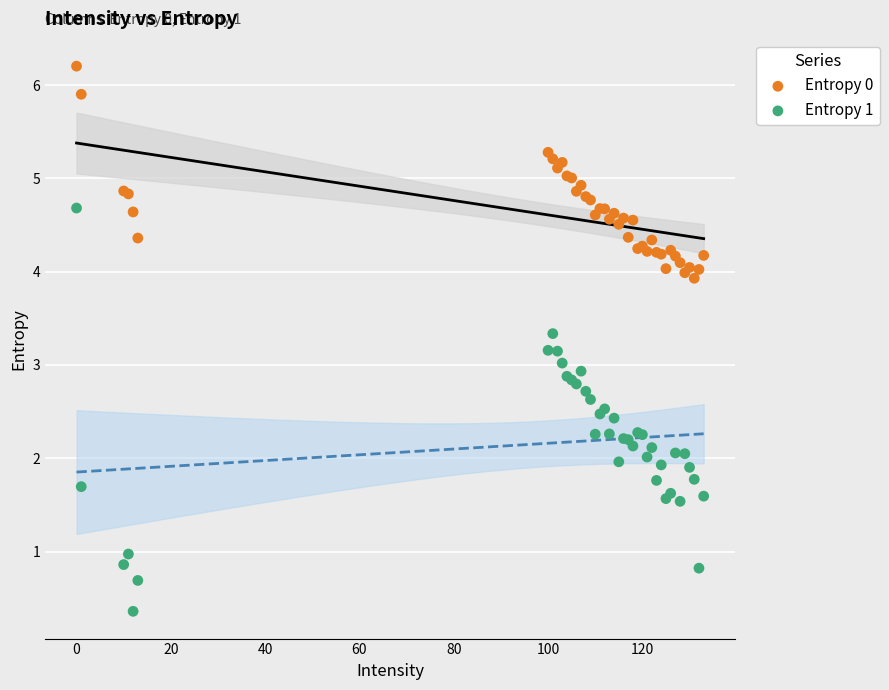

Which series contains the lowest Y value?

Entropy 1